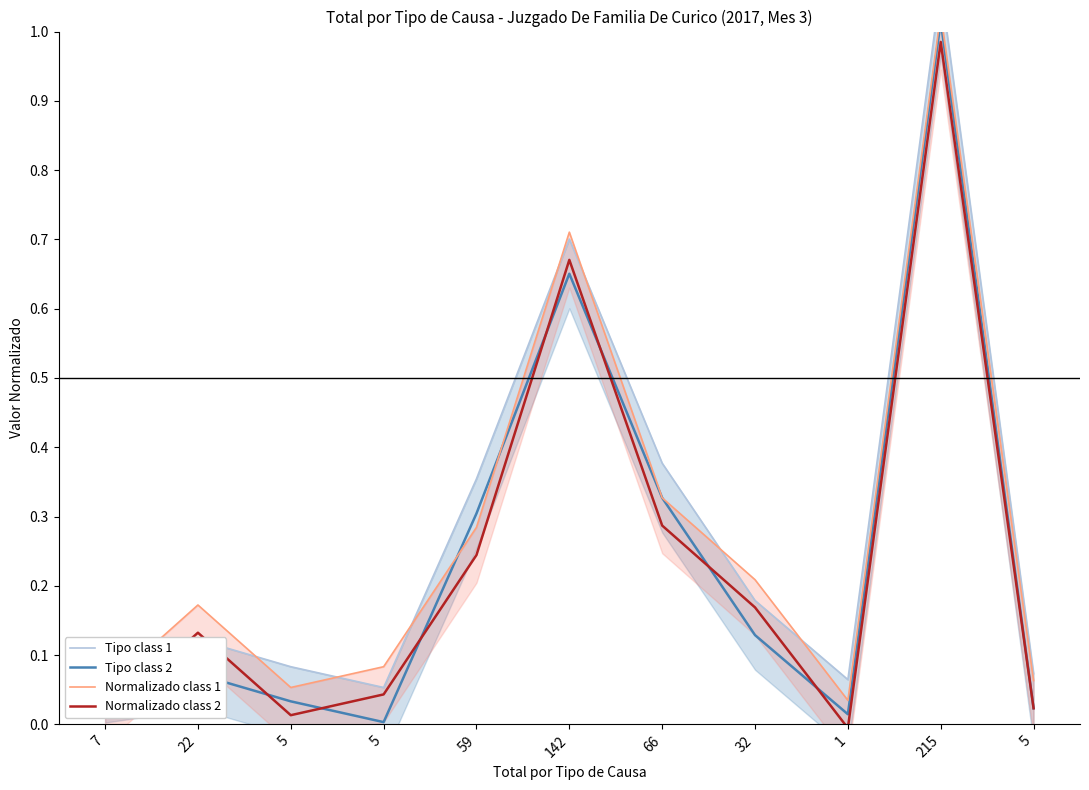

Does the chart display data point markers on the line(s)?

No